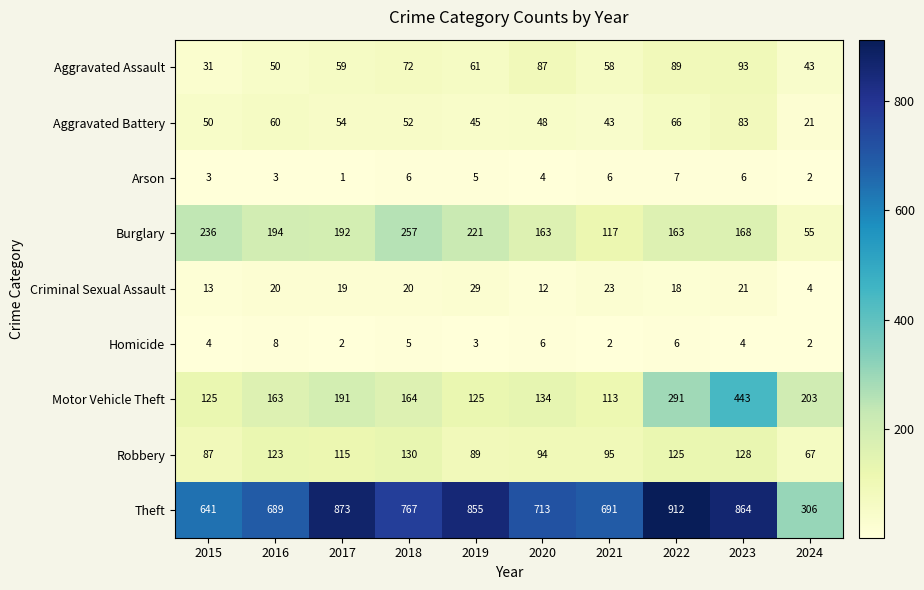

Where is Motor Vehicle Theft nearest to the value 278?

2022